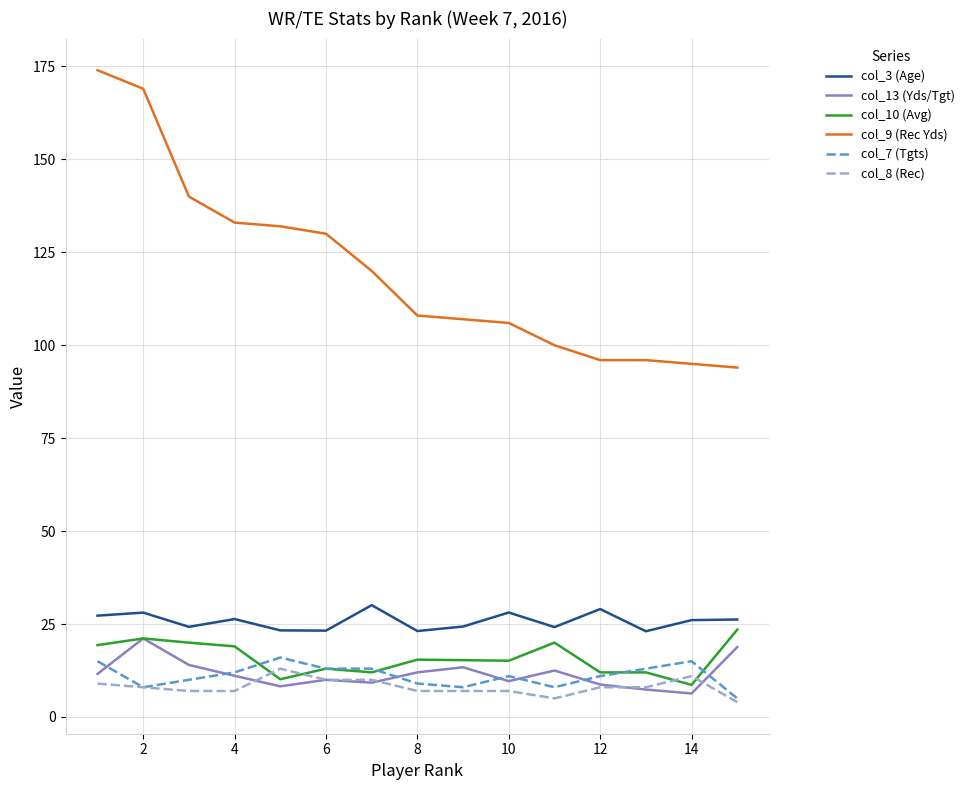

What is the greatest value displayed?

174.0